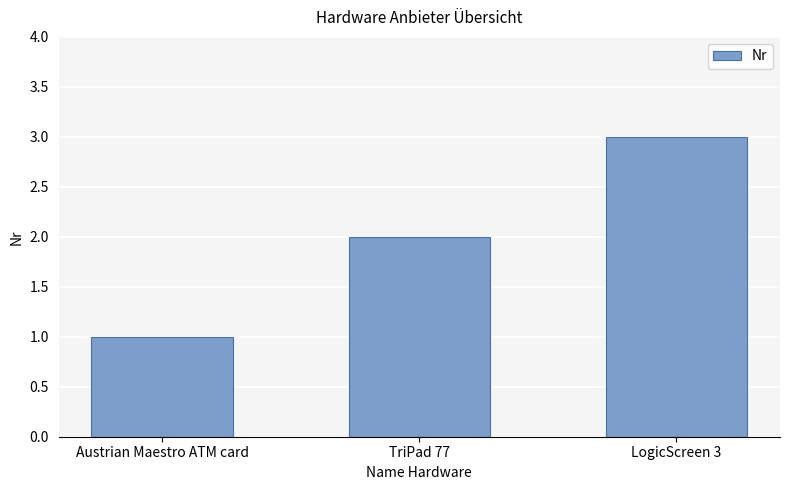

Which category has the lowest value across all series?

Austrian Maestro ATM card